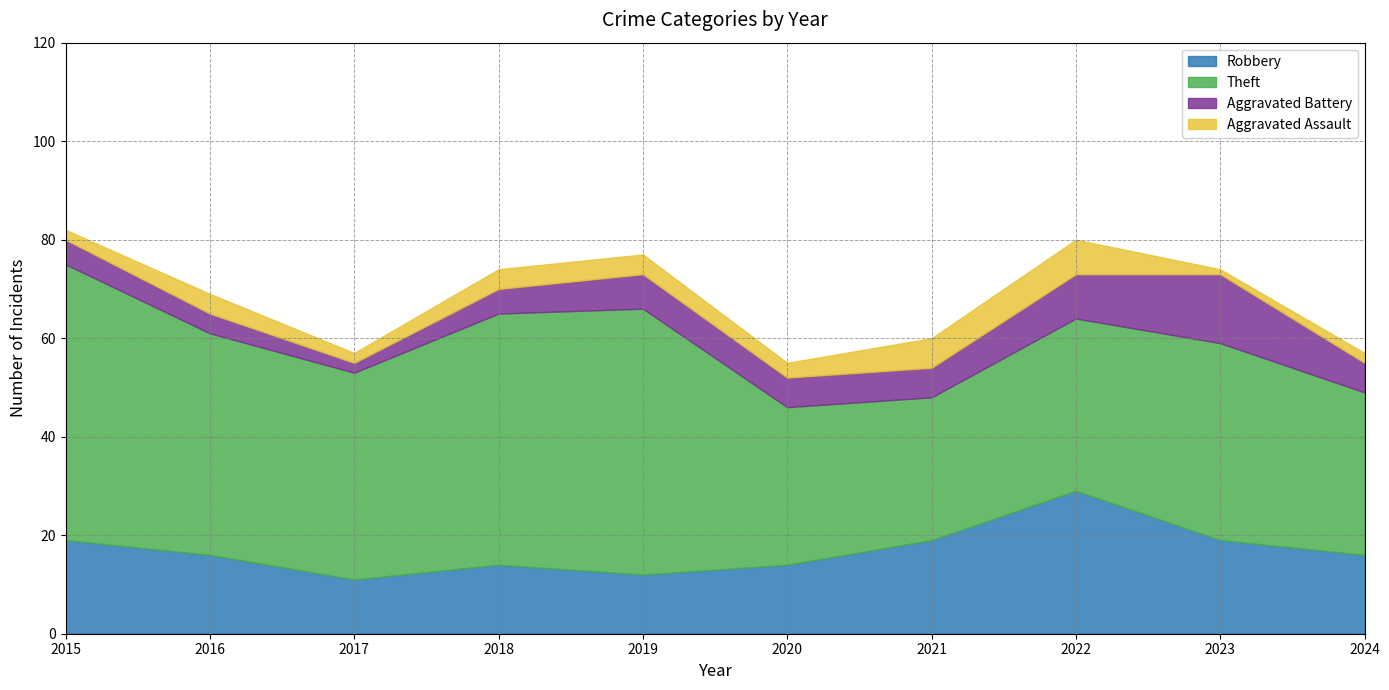

Is it true that Aggravated Battery equals 7 at 2019?

True